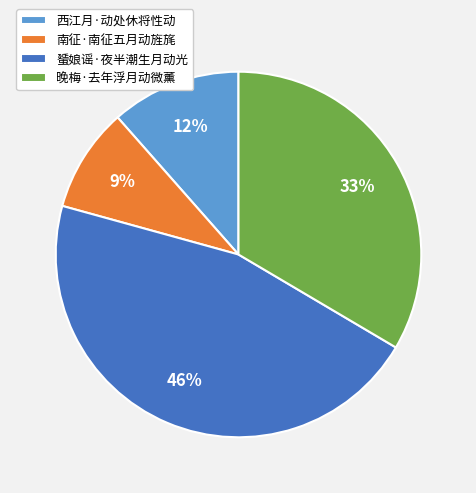

Is the sum of 南征·南征五月动旌旄 and 西江月·动处休将性动 greater than half?

No